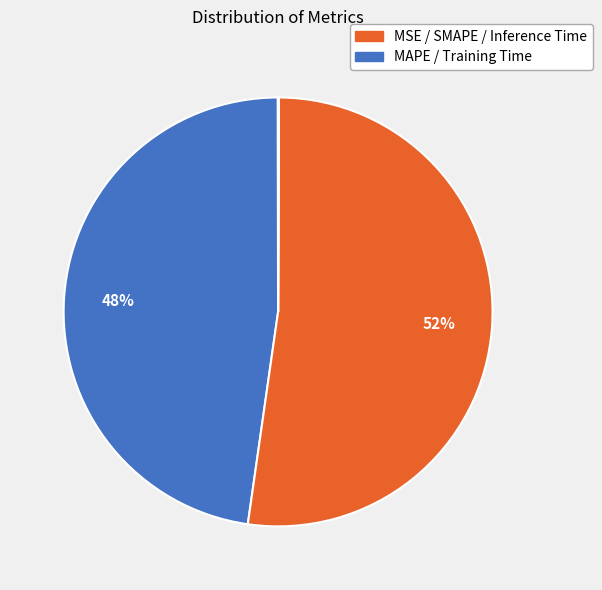

To the nearest percent, what is the average slice percentage?

20%